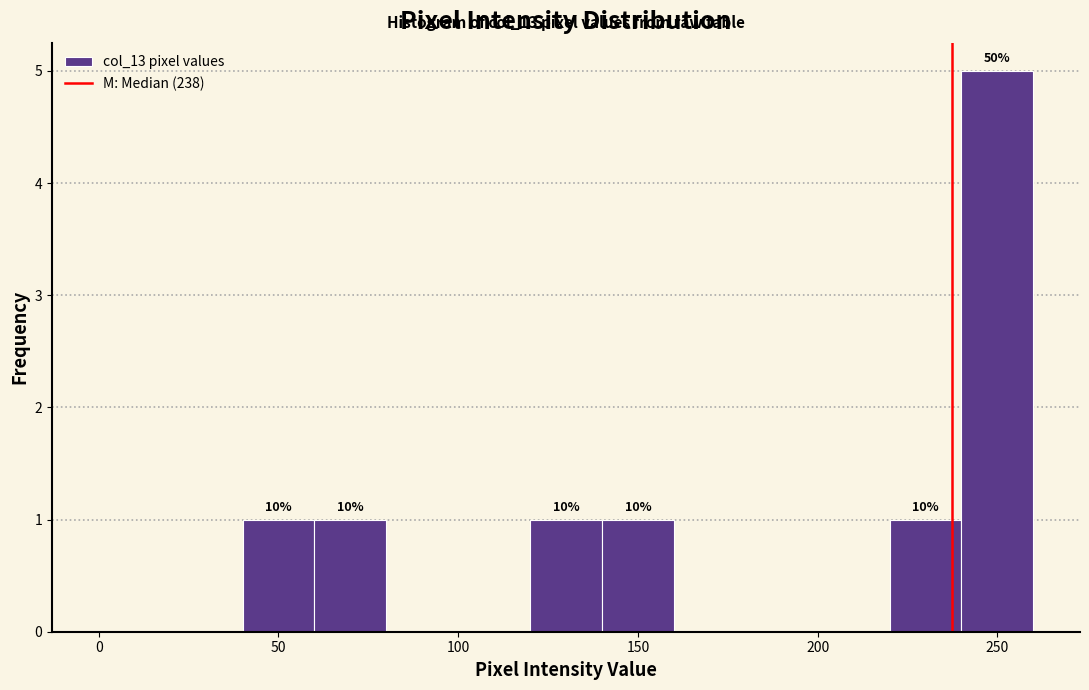

Over which range of the x-axis is the bar tallest?

240 to 260